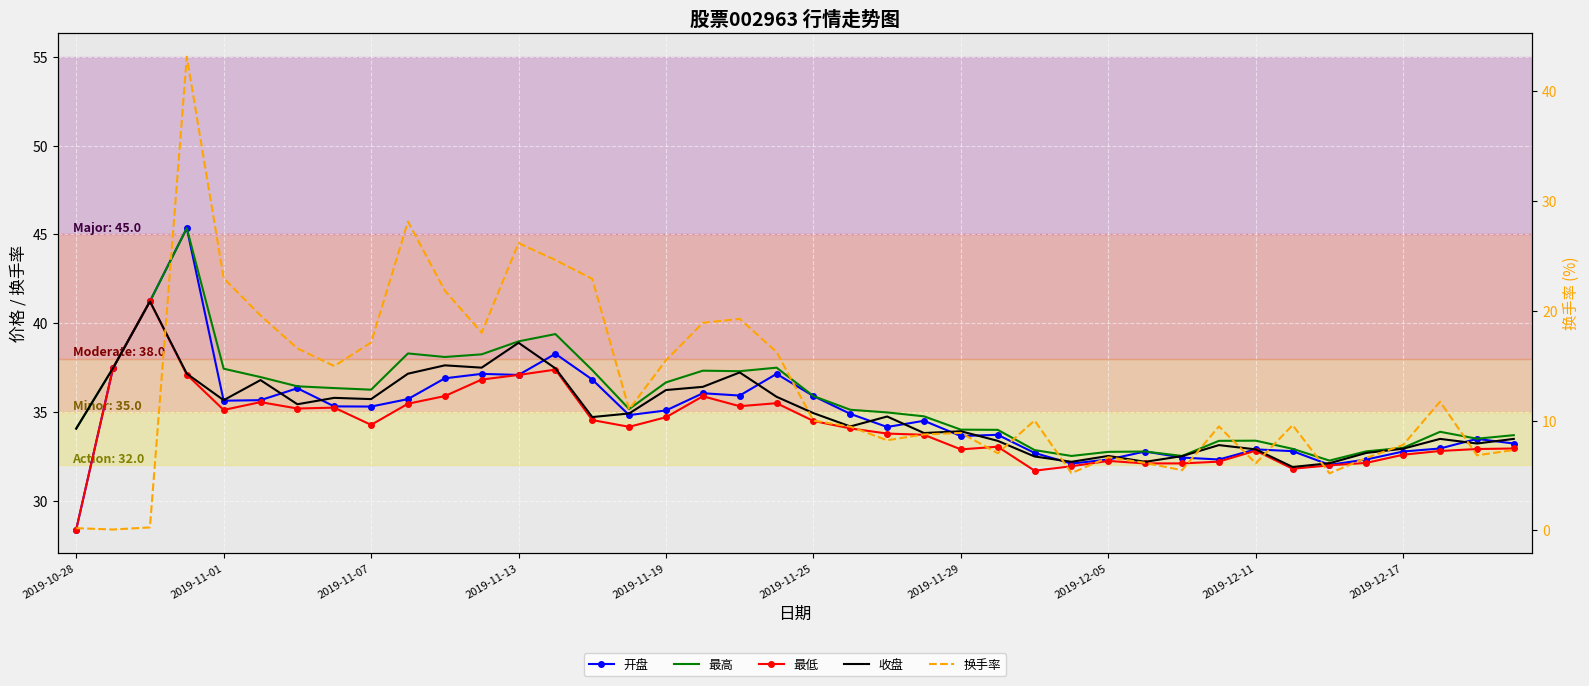

How many categories are shown in the chart?

40